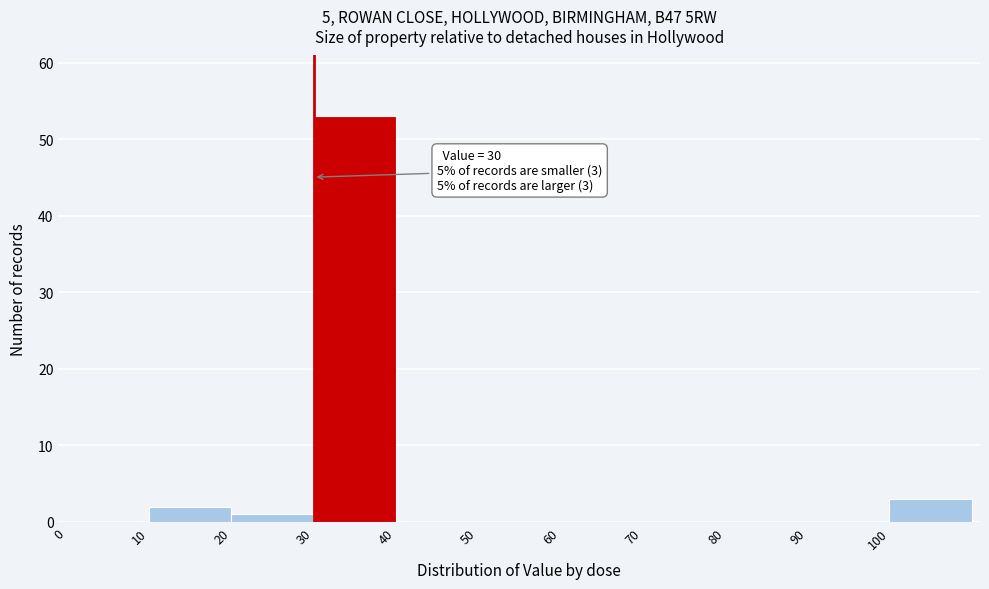

Over which range of the x-axis is the bar tallest?

30 to 40